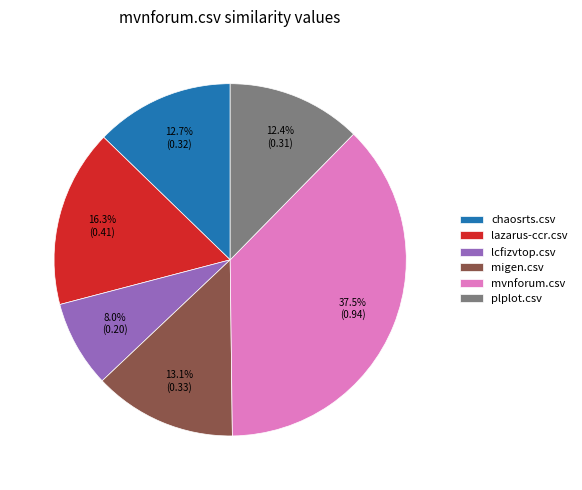

How many slices are in this pie chart?

6